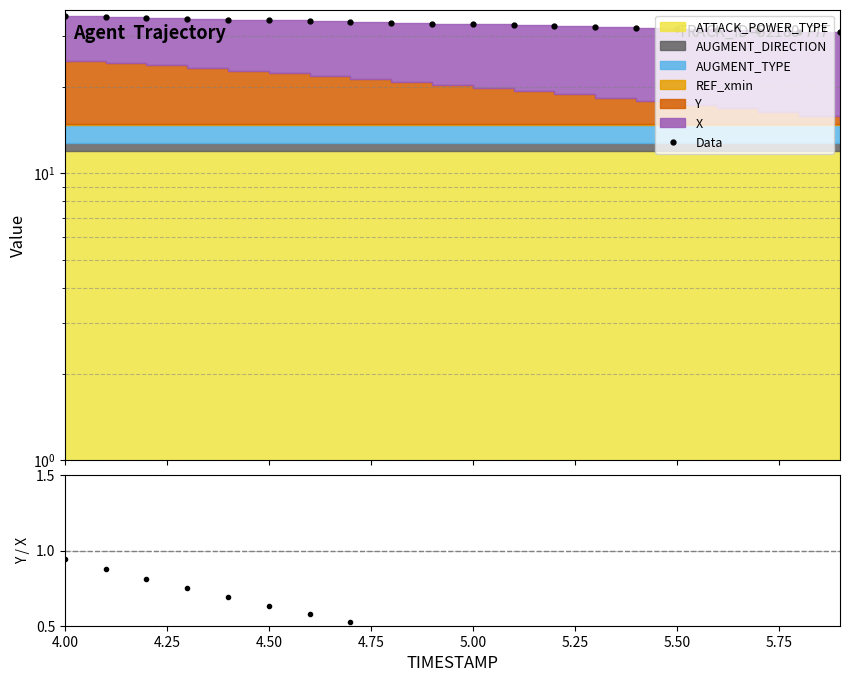

Reading left to right, what are all the values shown in this chart?

Data: 35.2	35.0	34.8	34.6	34.4	34.1	33.9	33.7	33.5	33.3	33.0	32.8	32.6	32.4	32.1	31.9	31.7	31.4	31.2	31.0
Y/X: 0.9	0.9	0.8	0.7	0.7	0.6	0.6	0.5	0.5	0.4	0.4	0.3	0.3	0.3	0.2	0.2	0.1	0.1	0.1	0.0